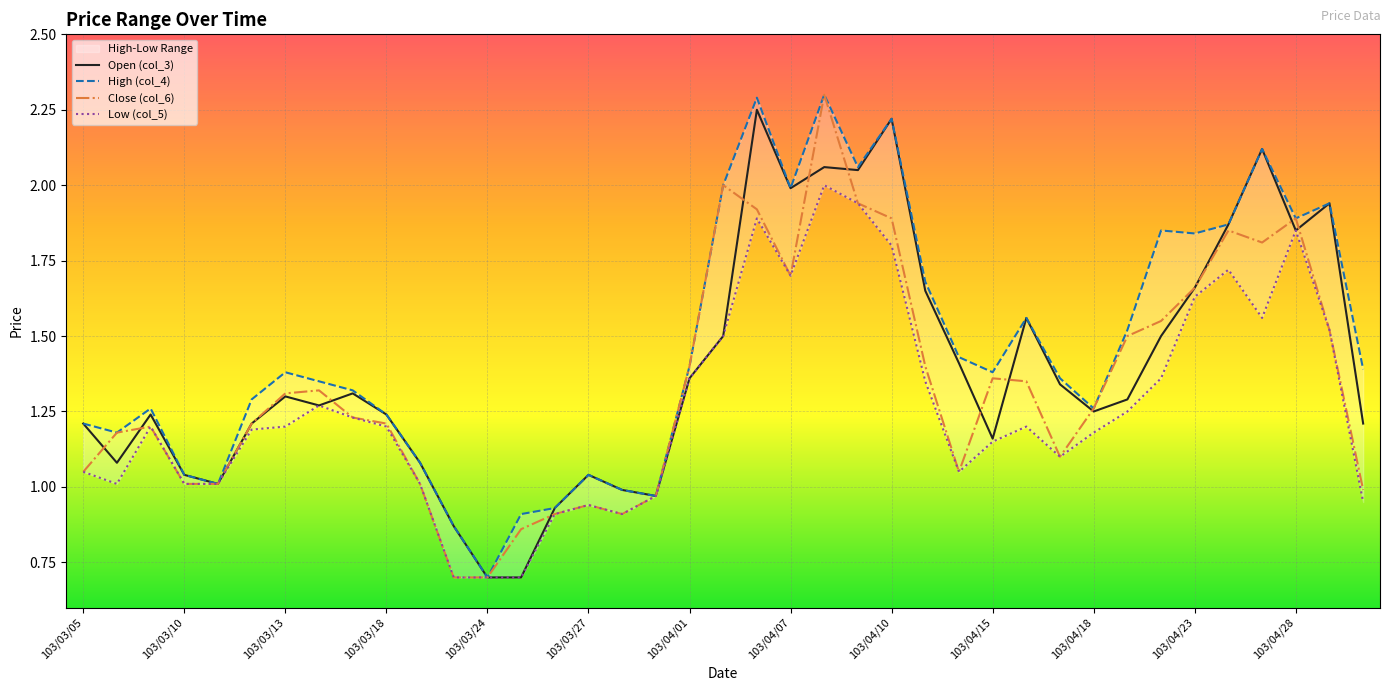

At which label does Close (col_6) first exceed 1?

103/03/05